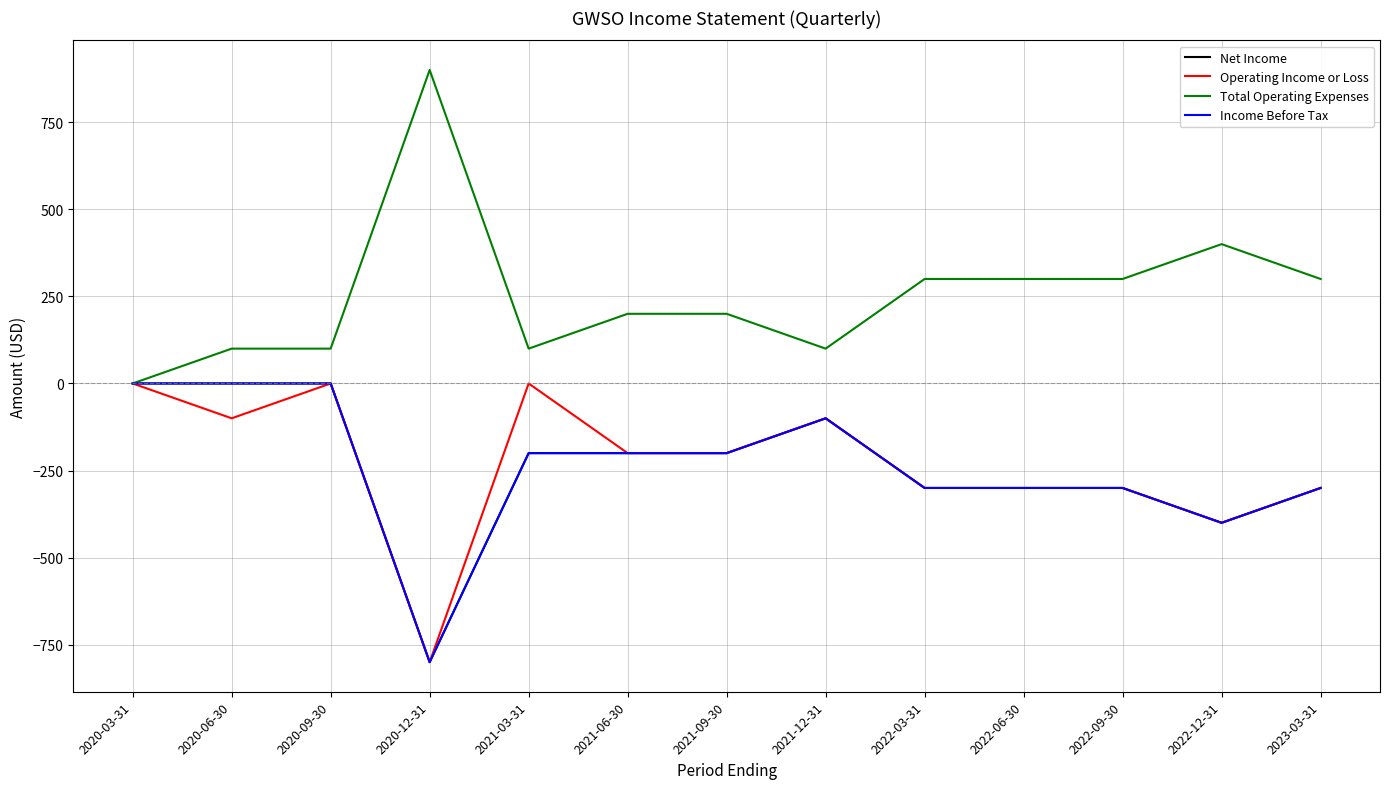

What is the spread (max minus min) of values at 2021-09-30?

400